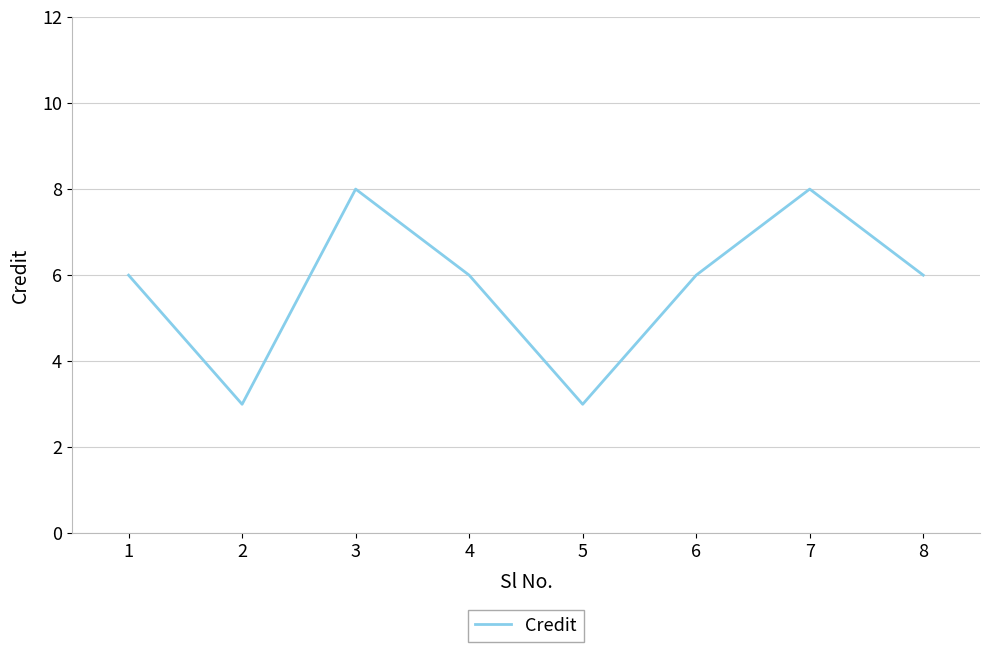

What is the change in value from 4 to 7?

+2